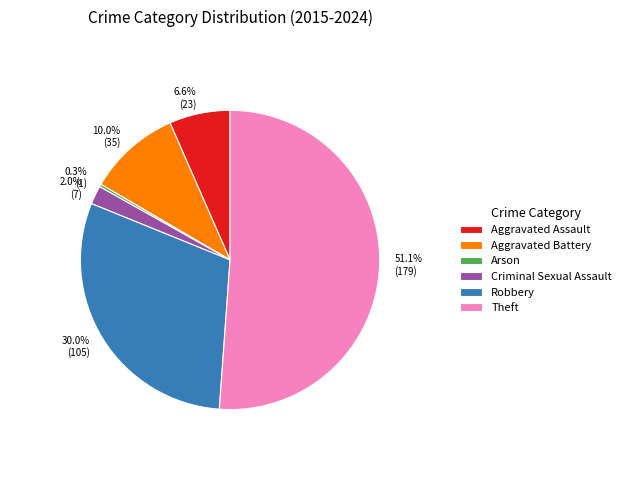

Count the number of slices in the pie.

6